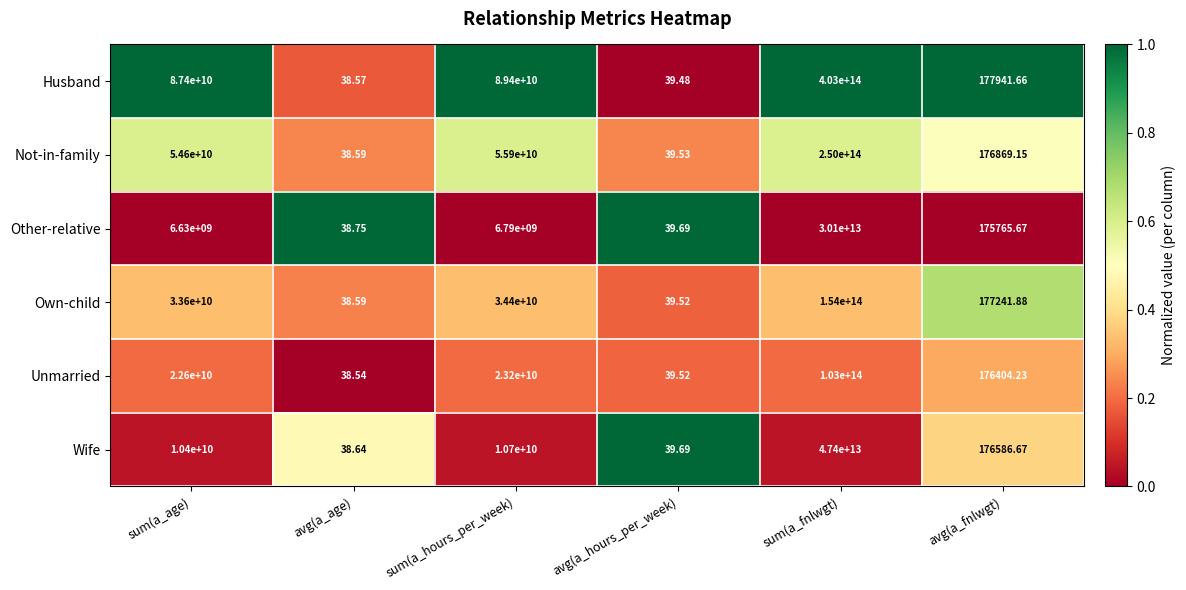

Which series has the largest range (max minus min)?

Husband